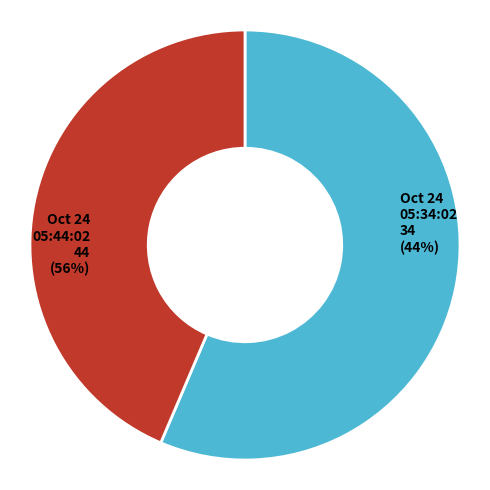

Which slice is the smallest?

Oct 24 05:34:02